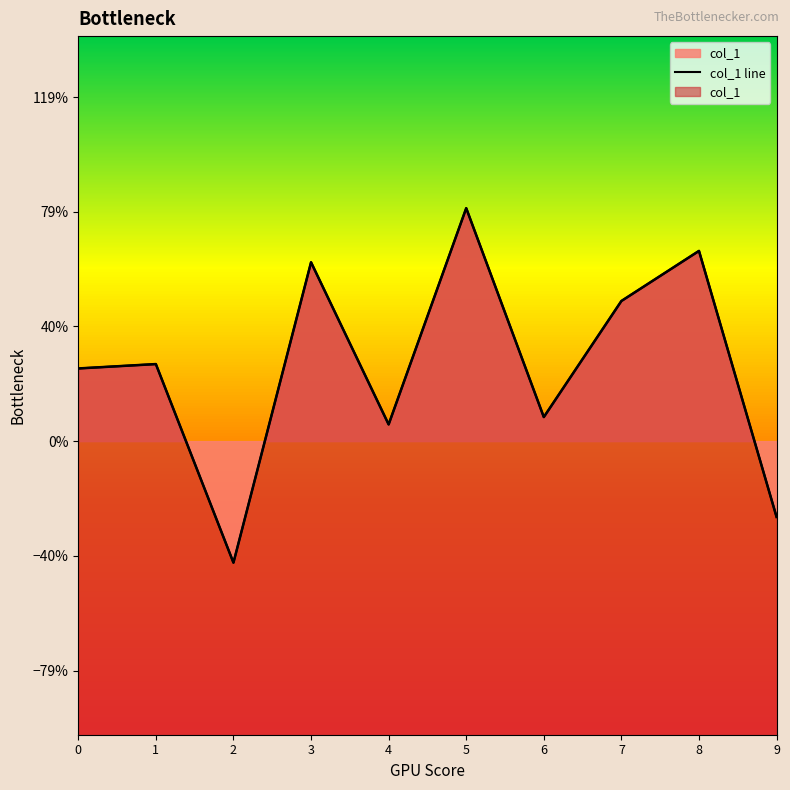

What value does the data have at 2?

-0.1